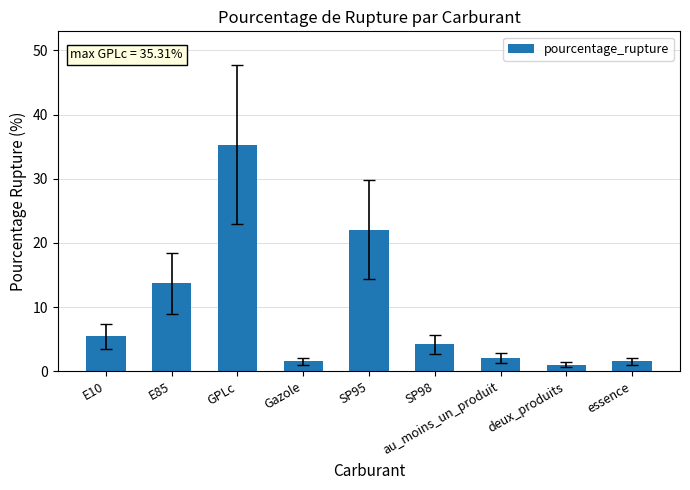

What value does the data have at au_moins_un_produit?

2.1